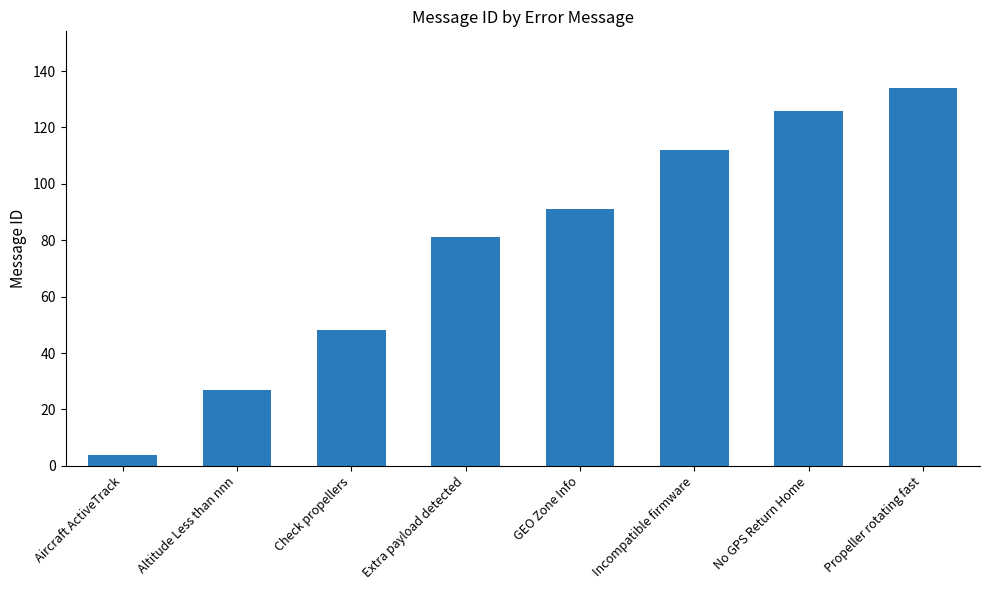

Between Propeller rotating fast and Check propellers, which is larger?

Propeller rotating fast